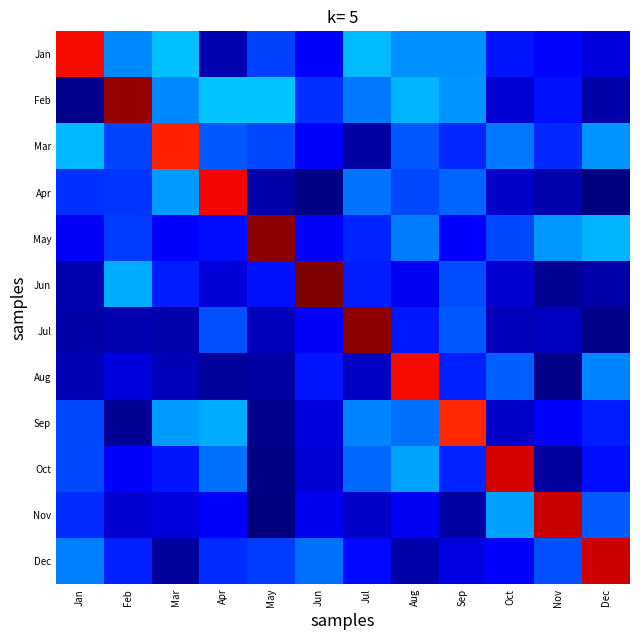

Reading left to right, what are all the values shown in this chart?

Jan: Jan=5376463.4	Feb=1640051.3	Mar=1975824.6	Apr=385792.1	May=1228848.4	Jun=823692.6	Jul=1942837.4	Aug=1700026.0	Sep=1692824.5	Oct=990517.0	Nov=888157.1	Dec=619473.4
Feb: Jan=207113.4	Feb=5864722.4	Mar=1644511.9	Apr=1999463.6	May=1993610.0	Jun=1155320.2	Jul=1561076.1	Aug=1895054.9	Sep=1714330.0	Oct=569961.4	Nov=956033.9	Dec=345402.9
Mar: Jan=1912697.0	Feb=1251731.8	Mar=5228642.8	Apr=1376231.3	May=1274443.7	Jun=780509.2	Jul=315759.4	Aug=1375989.1	Sep=1088584.6	Oct=1567404.9	Nov=1088310.7	Dec=1719144.9
Apr: Jan=1148623.0	Feb=1165782.1	Mar=1765641.8	Apr=5403482.9	May=354628.9	Jun=154687.1	Jul=1534760.8	Aug=1278588.1	Sep=1437751.6	Oct=504631.9	Nov=359105.8	Dec=127634.9
May: Jan=766116.4	Feb=1220843.6	Mar=845263.7	Apr=931202.4	May=5904158.7	Jun=761685.4	Jul=1076580.0	Aug=1588940.7	Sep=853431.3	Oct=1281964.7	Nov=1738491.0	Dec=1904089.2
Jun: Jan=379439.6	Feb=1860516.5	Mar=1035021.0	Apr=590664.3	May=972357.9	Jun=5980032.6	Jul=1035974.4	Aug=724628.1	Sep=1303461.6	Oct=556276.7	Nov=244140.3	Dec=344871.5
Jul: Jan=343287.1	Feb=388615.1	Mar=363771.6	Apr=1317662.0	May=445572.2	Jun=756767.8	Jul=5896788.4	Aug=1000527.1	Sep=1368359.7	Oct=427407.8	Nov=465349.1	Dec=177650.4
Aug: Jan=420976.6	Feb=629321.6	Mar=436319.9	Apr=268534.8	May=329208.2	Jun=975479.7	Jul=492034.1	Aug=5364269.9	Sep=1056492.8	Oct=1411750.2	Nov=174693.1	Dec=1618879.8
Sep: Jan=1293010.7	Feb=255342.2	Mar=1759799.4	Apr=1849657.6	May=216048.1	Jun=626067.5	Jul=1631782.4	Aug=1521693.4	Sep=5184521.0	Oct=497763.7	Nov=803897.0	Dec=1020593.7
Oct: Jan=1274684.1	Feb=800935.9	Mar=978816.0	Apr=1520194.8	May=169698.1	Jun=579630.2	Jul=1455364.2	Aug=1800893.0	Sep=1072187.1	Oct=5532113.5	Nov=303626.8	Dec=950083.5
Nov: Jan=1111972.8	Feb=560694.0	Mar=611562.1	Apr=816839.9	May=138135.3	Jun=711950.4	Jul=501751.2	Aug=722245.0	Sep=327548.1	Oct=1792001.8	Nov=5593592.5	Dec=1390294.4
Dec: Jan=1599425.4	Feb=1047040.2	Mar=265148.5	Apr=1120502.4	May=1214998.1	Jun=1516335.0	Jul=920153.1	Aug=342402.6	Sep=639174.2	Oct=789856.4	Nov=1327242.8	Dec=5570778.3